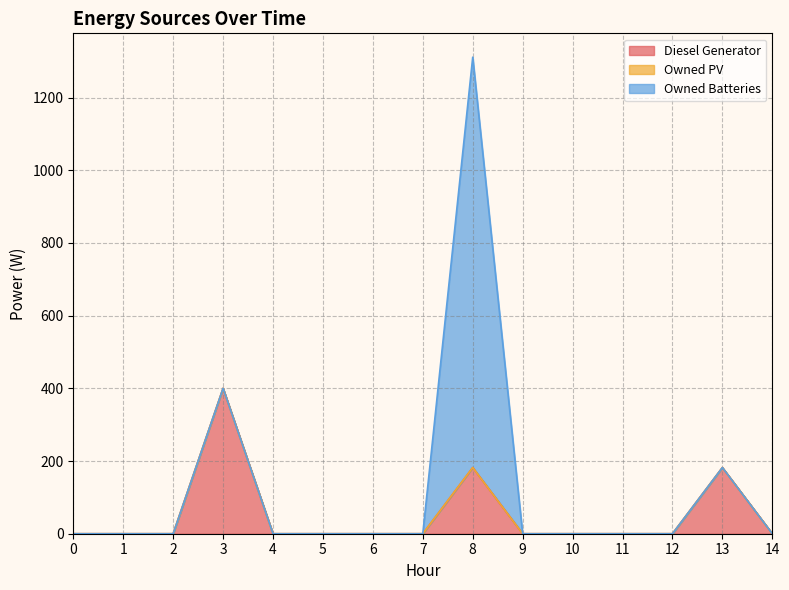

The value of Diesel Generator at 3 is 400.0. True or false?

True